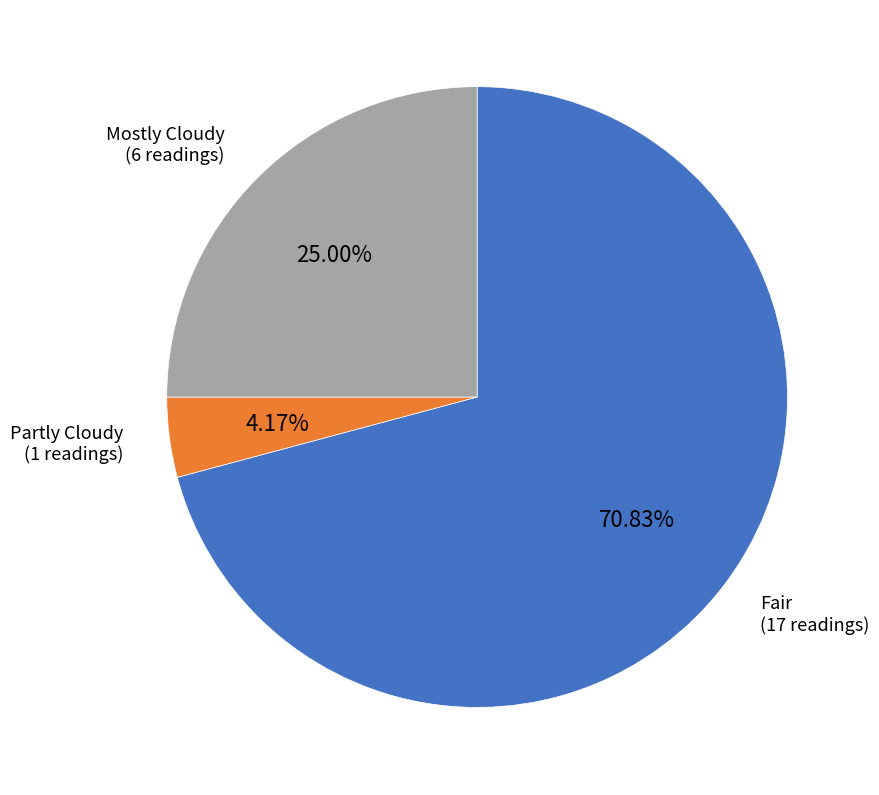

How many slices are in this pie chart?

3